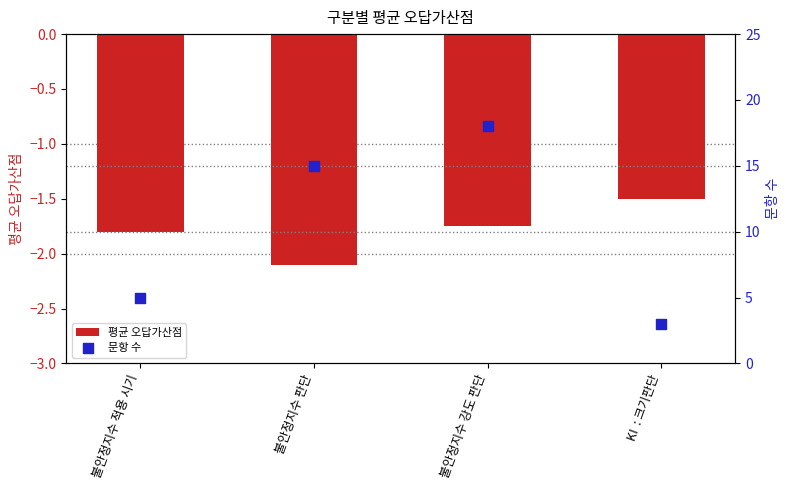

Which series has the largest total across all categories?

문항 수